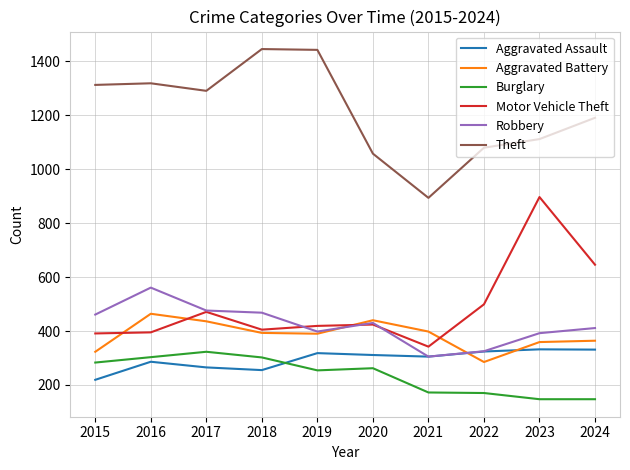

What is the spread (max minus min) of values at 2020?

796